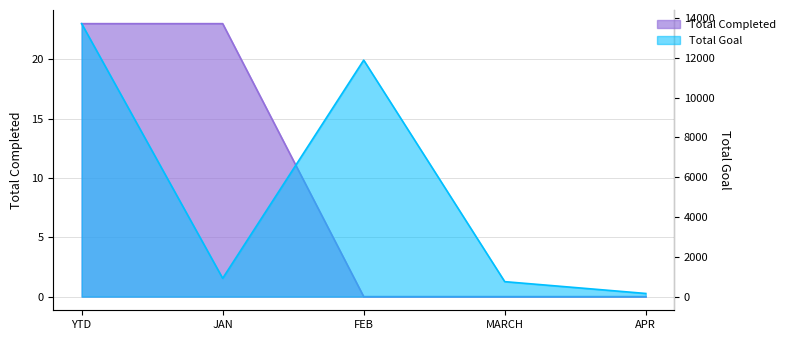

What is the lowest value of the Total Goal series?

159